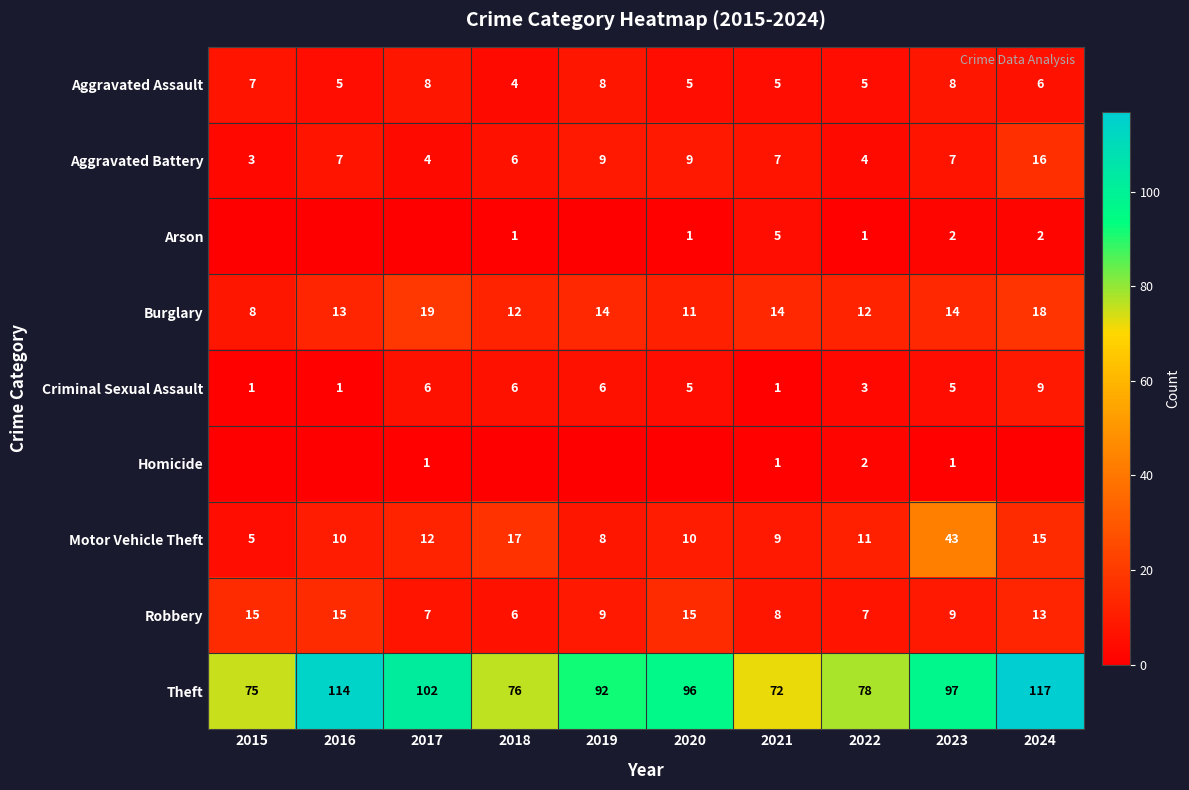

What is the total value across all series at 2019?

146